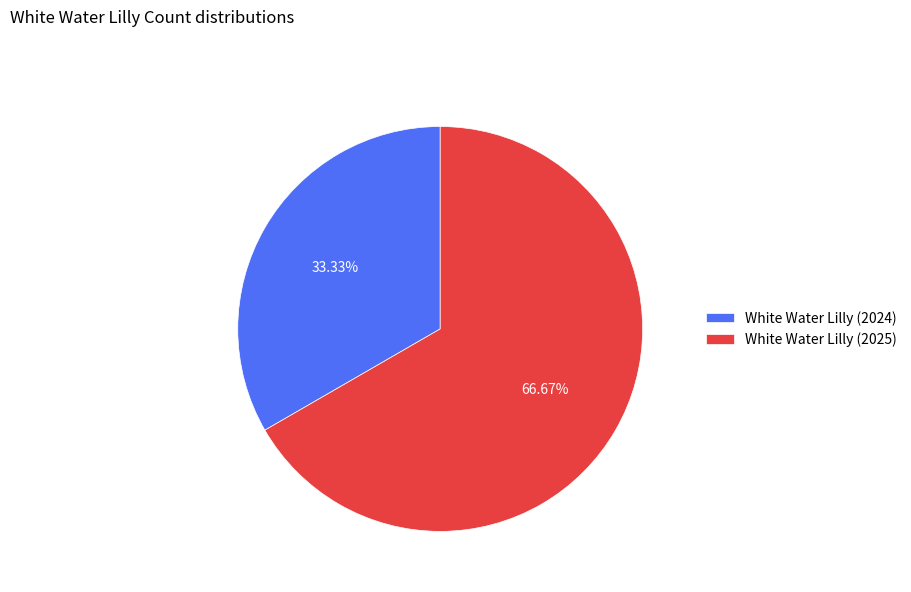

How many slices are in this pie chart?

2